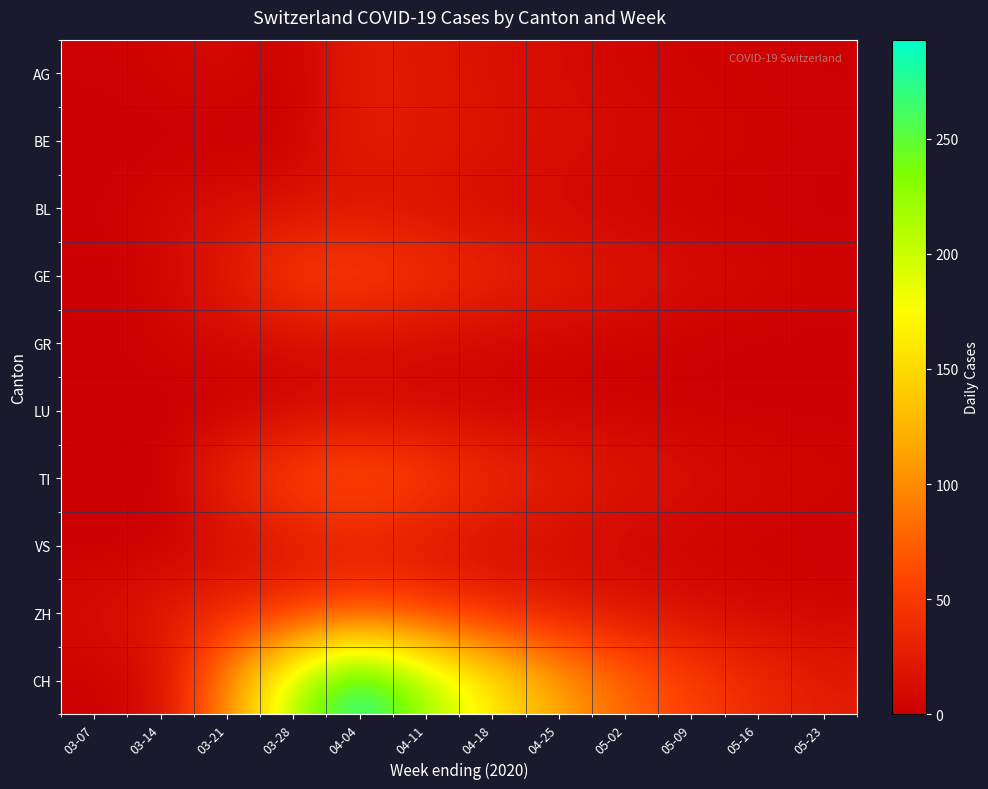

Reading left to right, what are all the values shown in this chart?

AG: 03-07=3	03-14=5	03-21=10	03-28=0	04-04=27	04-11=20	04-18=15	04-25=10	05-02=6	05-09=4	05-16=3	05-23=2
BE: 03-07=0	03-14=0	03-21=0	03-28=0	04-04=28	04-11=22	04-18=18	04-25=14	05-02=10	05-09=7	05-16=5	05-23=3
BL: 03-07=2	03-14=8	03-21=13	03-28=16	04-04=18	04-11=15	04-18=10	04-25=7	05-02=4	05-09=3	05-16=2	05-23=1
GE: 03-07=0	03-14=5	03-21=24	03-28=54	04-04=58	04-11=45	04-18=35	04-25=25	05-02=18	05-09=12	05-16=8	05-23=5
GR: 03-07=0	03-14=6	03-21=7	03-28=9	04-04=11	04-11=8	04-18=6	04-25=4	05-02=3	05-09=2	05-16=1	05-23=1
LU: 03-07=0	03-14=0	03-21=0	03-28=6	04-04=8	04-11=7	04-18=5	04-25=4	05-02=3	05-09=2	05-16=1	05-23=1
TI: 03-07=0	03-14=0	03-21=37	03-28=60	04-04=72	04-11=55	04-18=40	04-25=28	05-02=20	05-09=14	05-16=10	05-23=6
VS: 03-07=0	03-14=1	03-21=6	03-28=19	04-04=25	04-11=18	04-18=12	04-25=8	05-02=5	05-09=3	05-16=2	05-23=1
ZH: 03-07=12	03-14=23	03-21=38	03-28=42	04-04=59	04-11=48	04-18=35	04-25=25	05-02=18	05-09=12	05-16=8	05-23=5
CH: 03-07=2	03-14=9	03-21=99	03-28=214	04-04=293	04-11=220	04-18=165	04-25=115	05-02=80	05-09=55	05-16=38	05-23=25